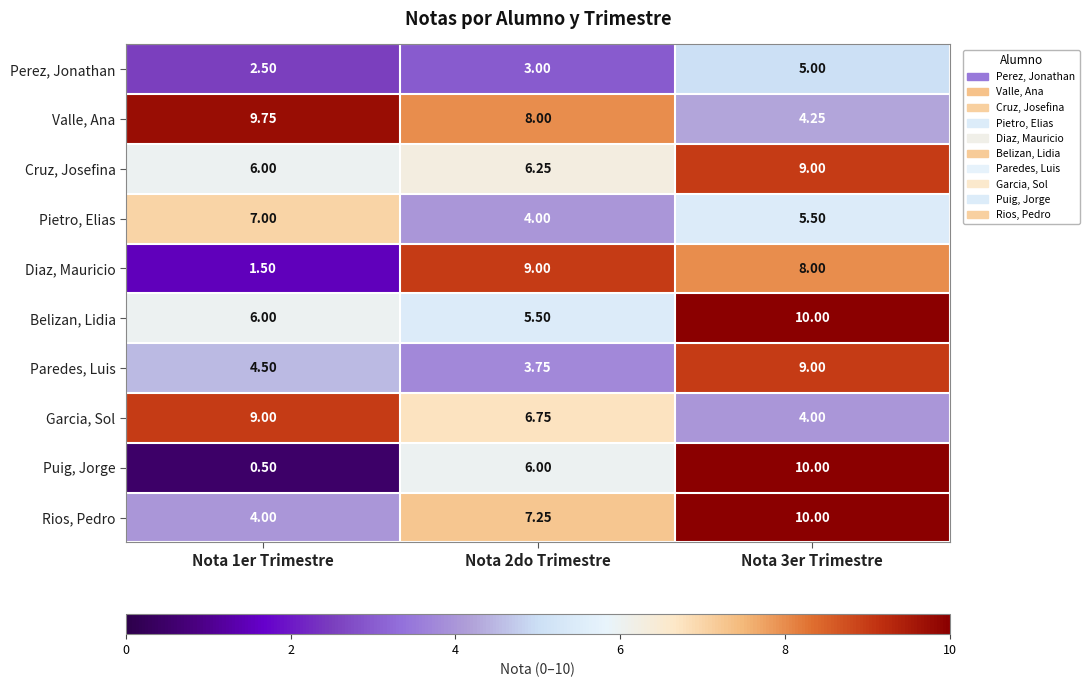

Which series has the widest spread of values?

Puig, Jorge